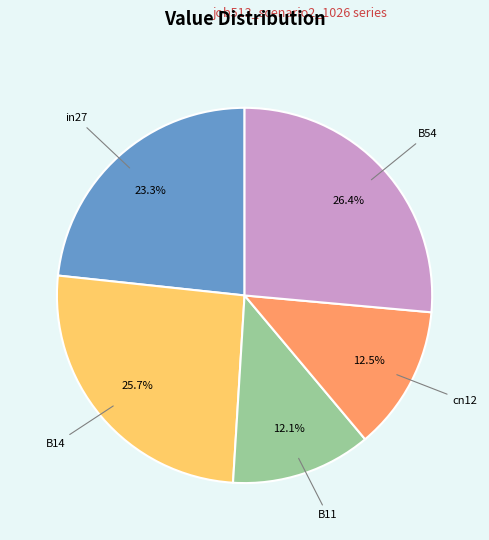

Is there a majority slice in this chart?

No